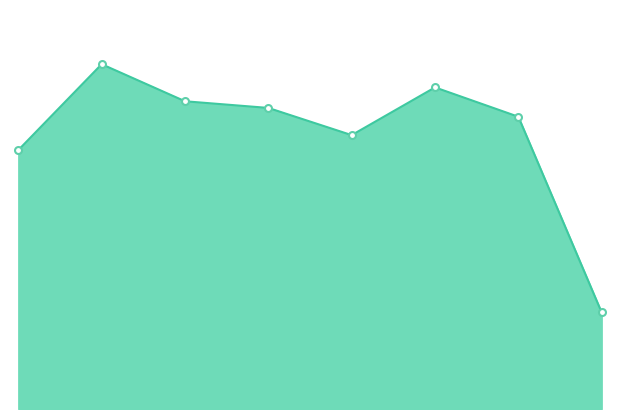

What is the maximum value shown in the chart?

1293